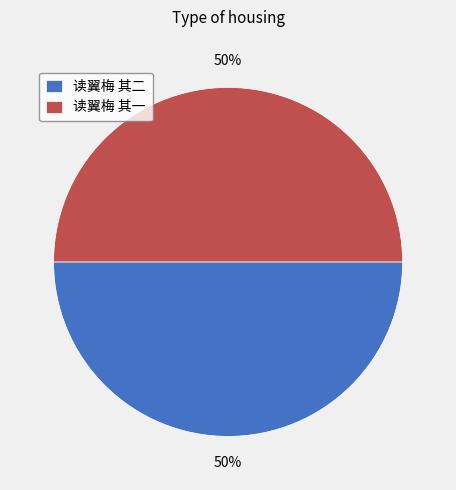

The 读翼梅 其二 slice represents 61% of the pie. True or false?

False